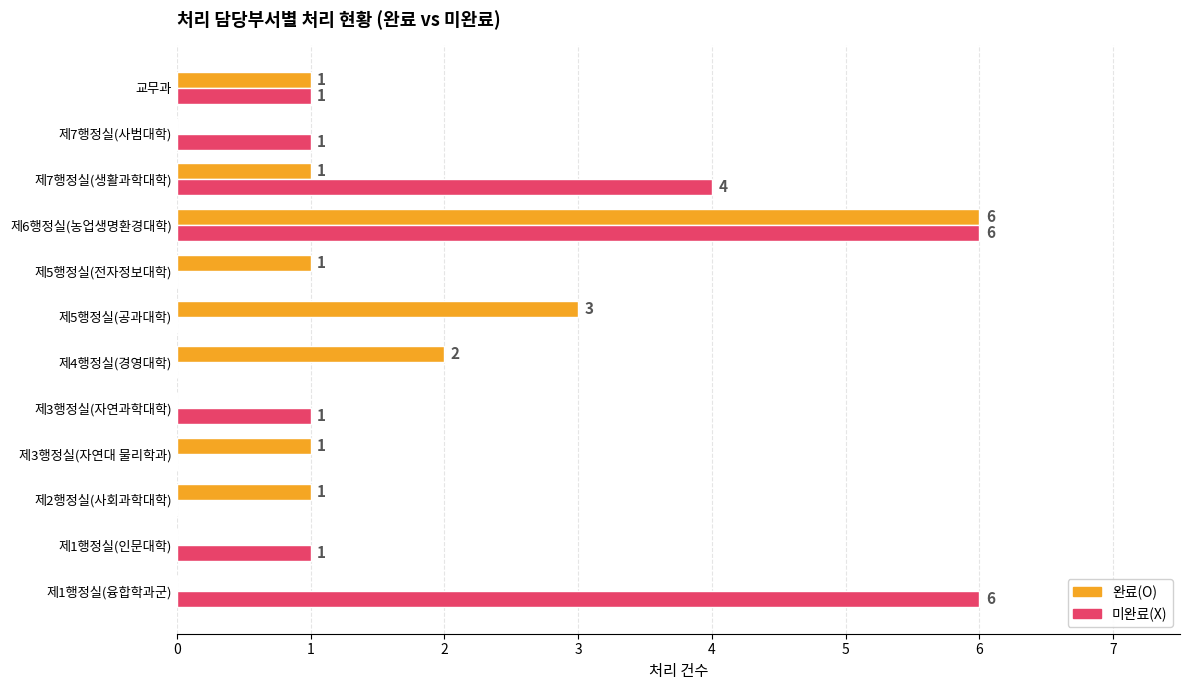

What is the sum of the 미완료(X) values at 제1행정실(융합학과군) and 제7행정실(사범대학)?

7